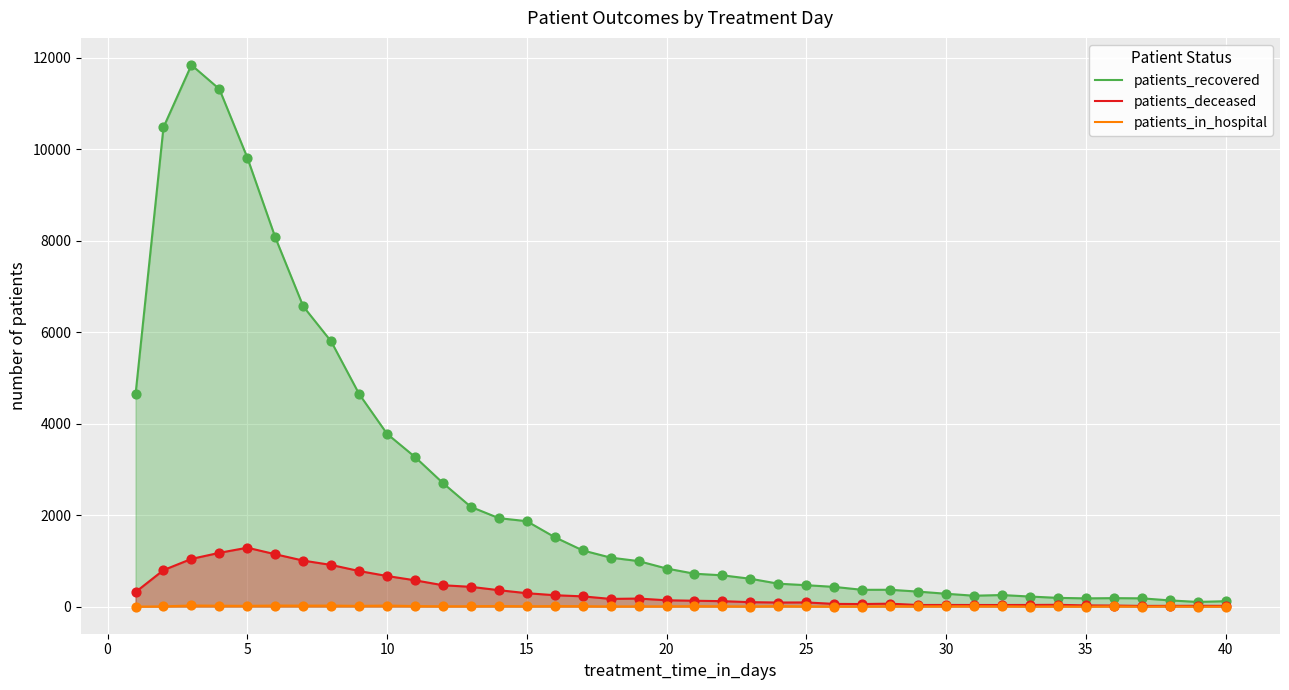

What are all the series names shown in the legend?

patients_recovered, patients_deceased, patients_in_hospital